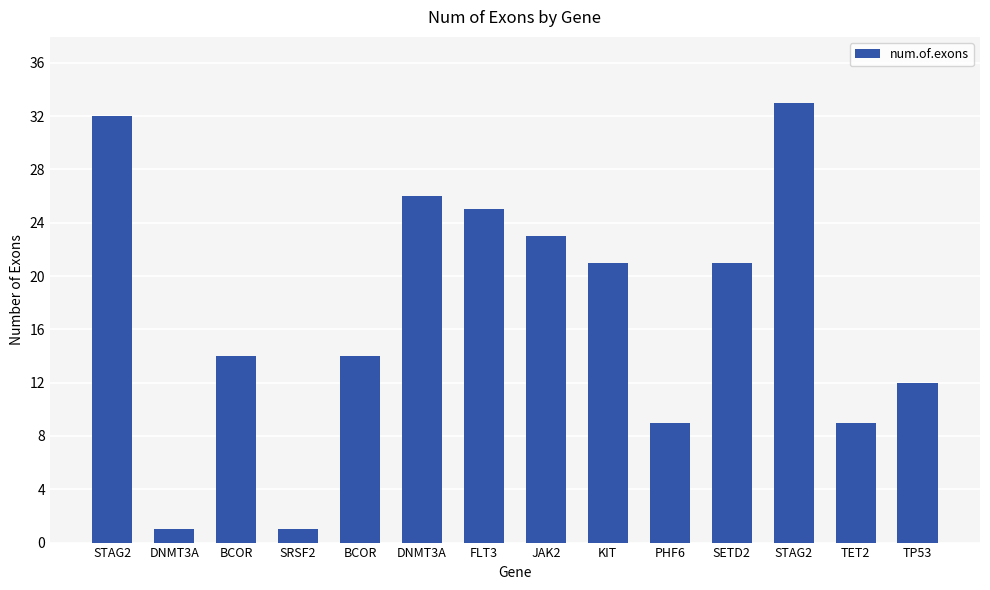

What is the difference between the maximum and minimum values?

32